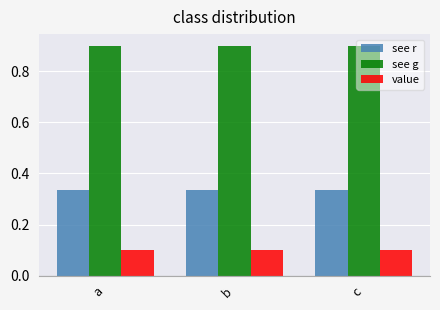

What are all the series names shown in the legend?

see r, see g, value